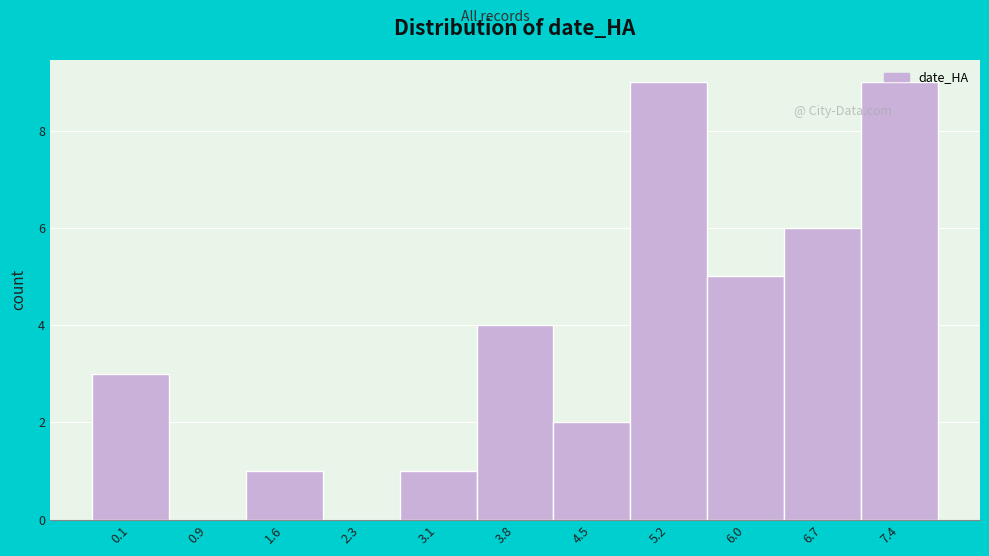

What is the sum of the values at 4.5 and 3.1?

3